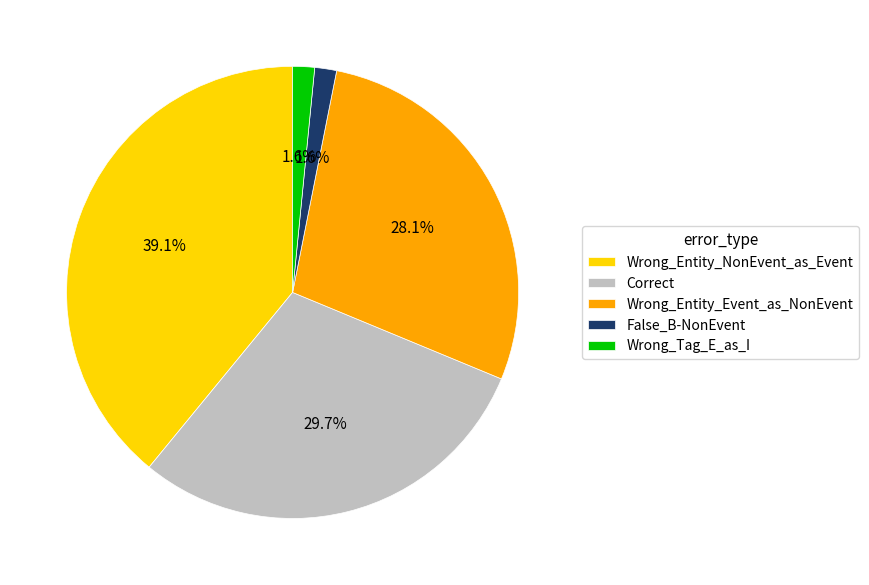

Combined, do False_B-NonEvent and Correct account for over 50%?

No